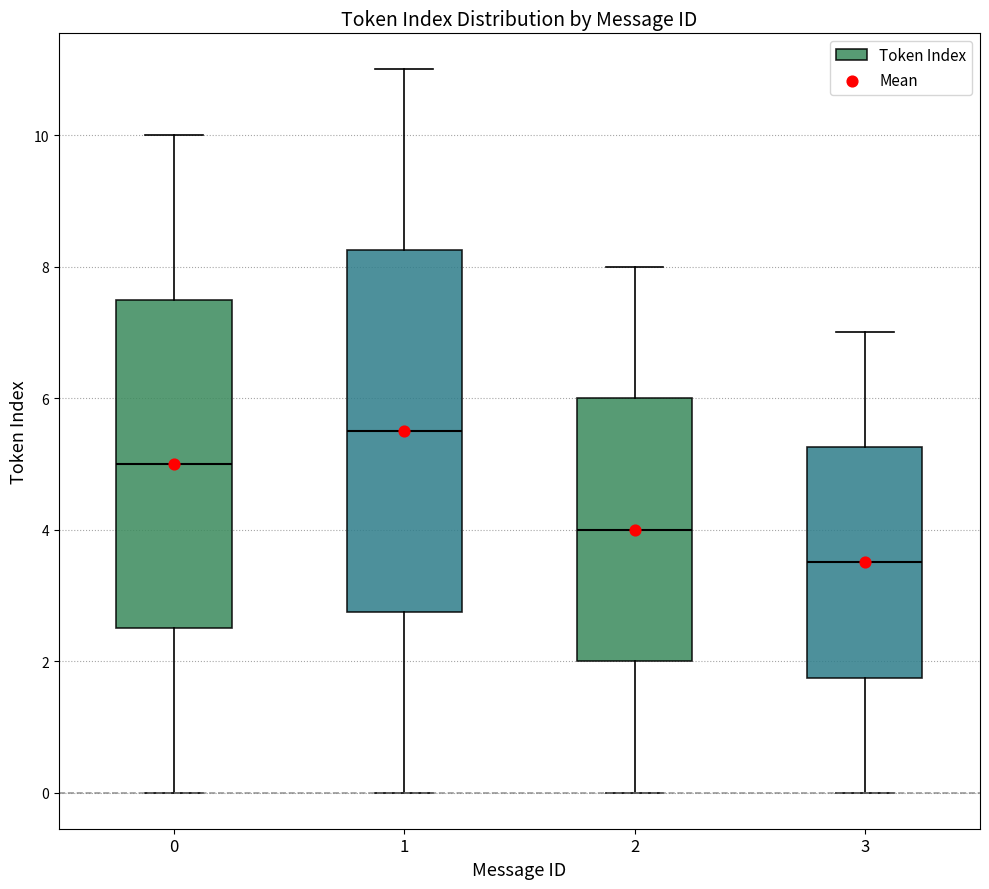

Which box is the tallest, from its lower edge to its upper edge?

1